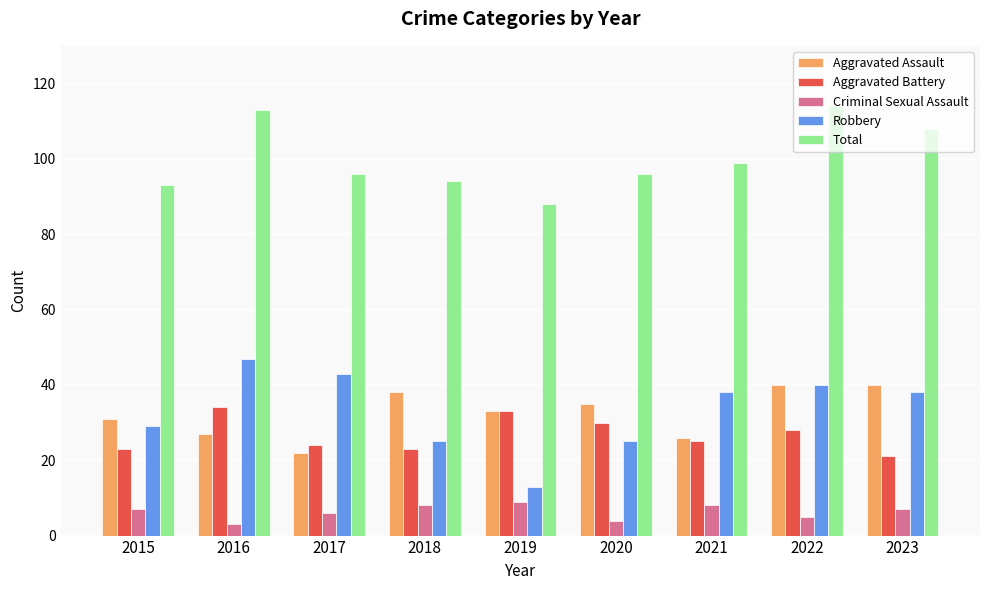

What is the greatest value displayed?

114